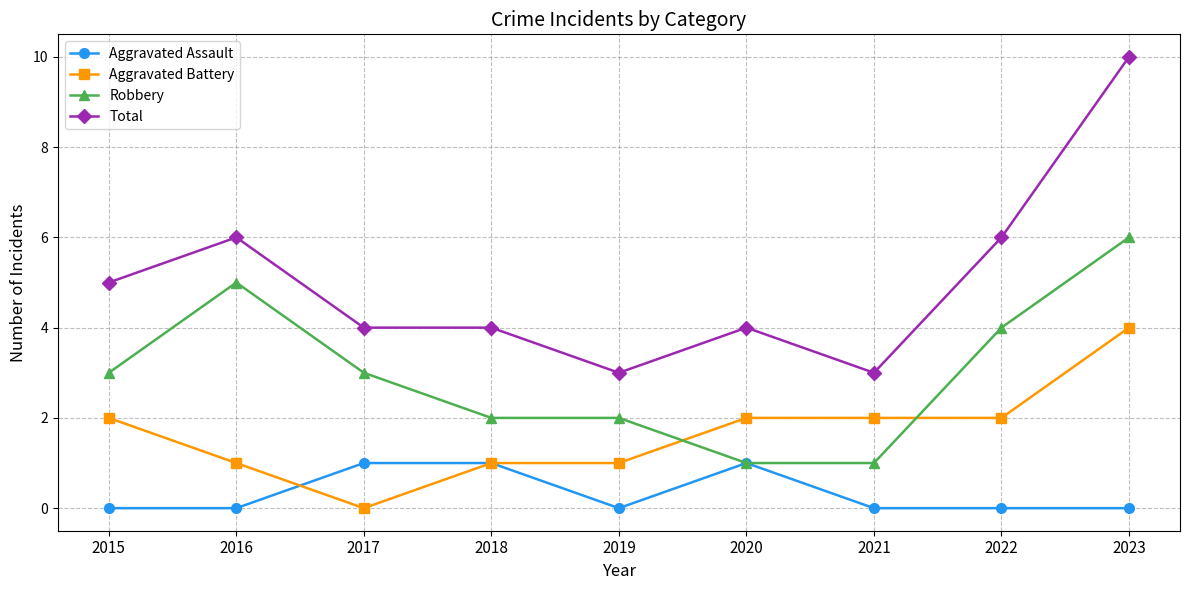

Which series has the widest spread of values?

Total